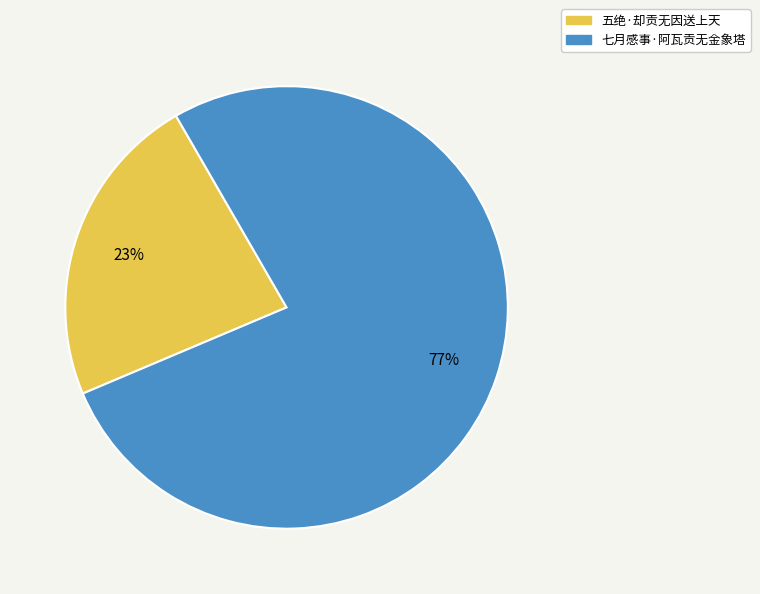

The 七月感事·阿瓦贡无金象塔 slice represents 77% of the pie. True or false?

True